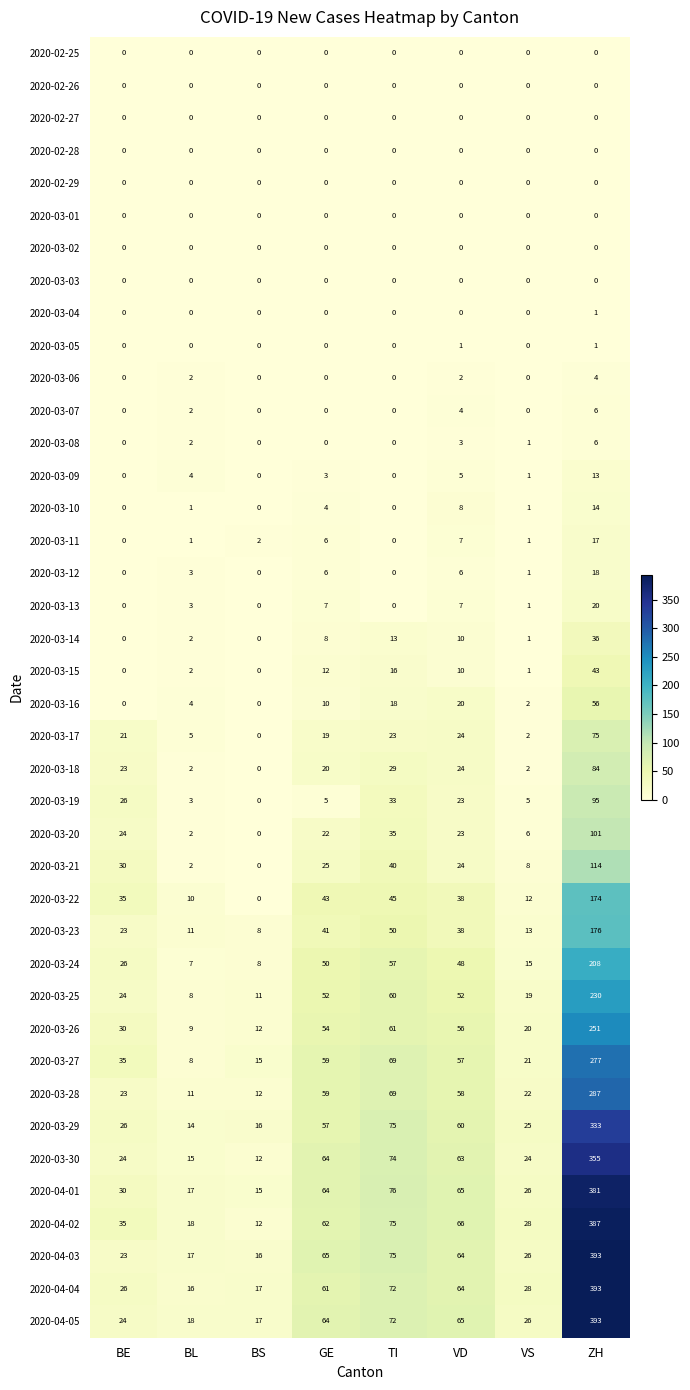

Which series has the largest total across all categories?

2020-04-02